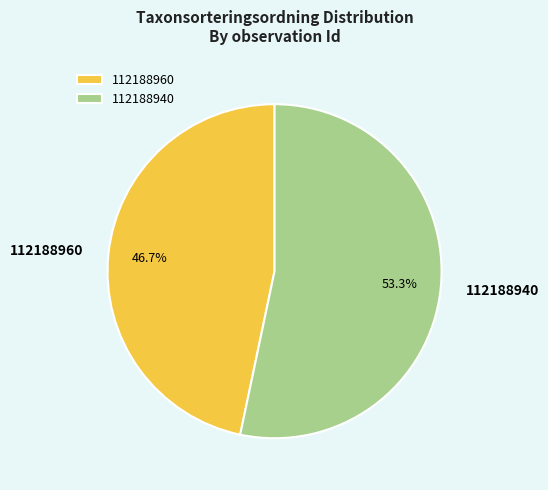

To the nearest percent, what is the difference between the 112188960 and 112188940 slice percentages?

7%